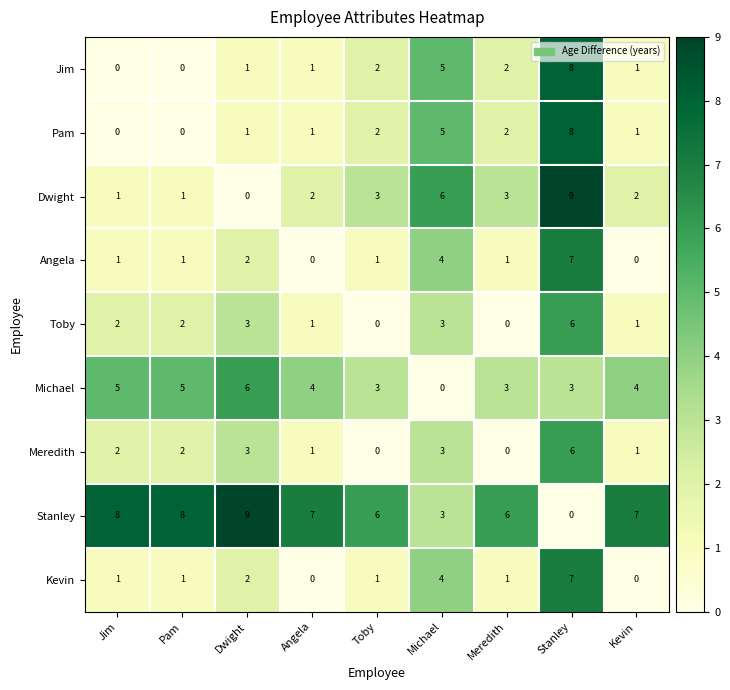

How many series are shown in this chart?

9